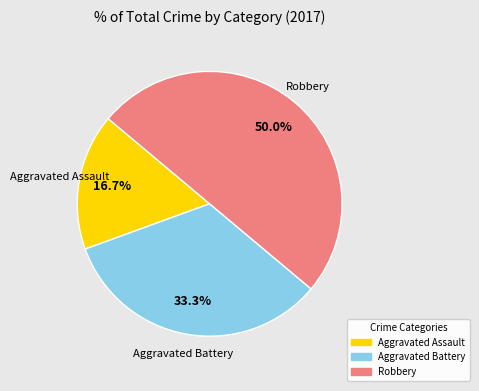

To the nearest percent, what is the combined percentage of Robbery and Aggravated Assault?

67%